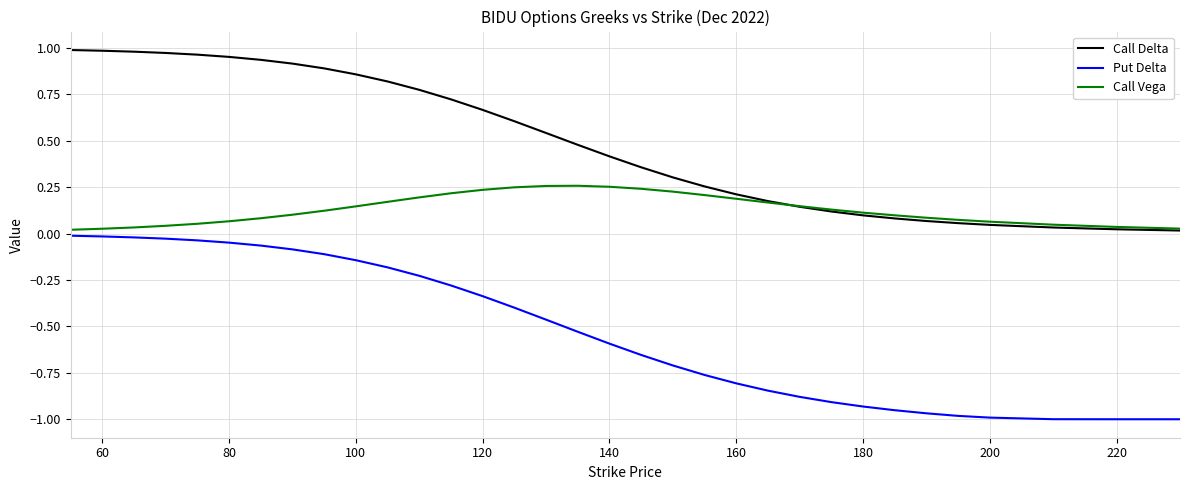

True or false: Put Delta and Call Delta cross at least once.

False